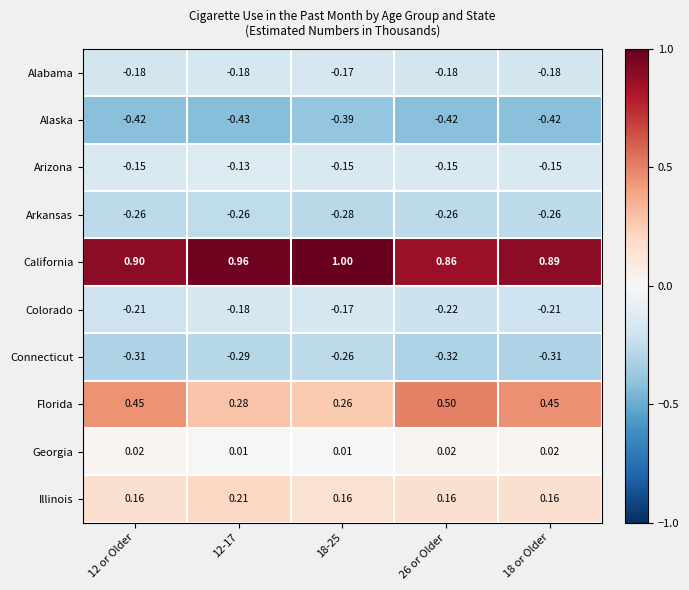

Is the value of Arizona at 12-17 greater than the value of Arkansas at 12-17?

Yes